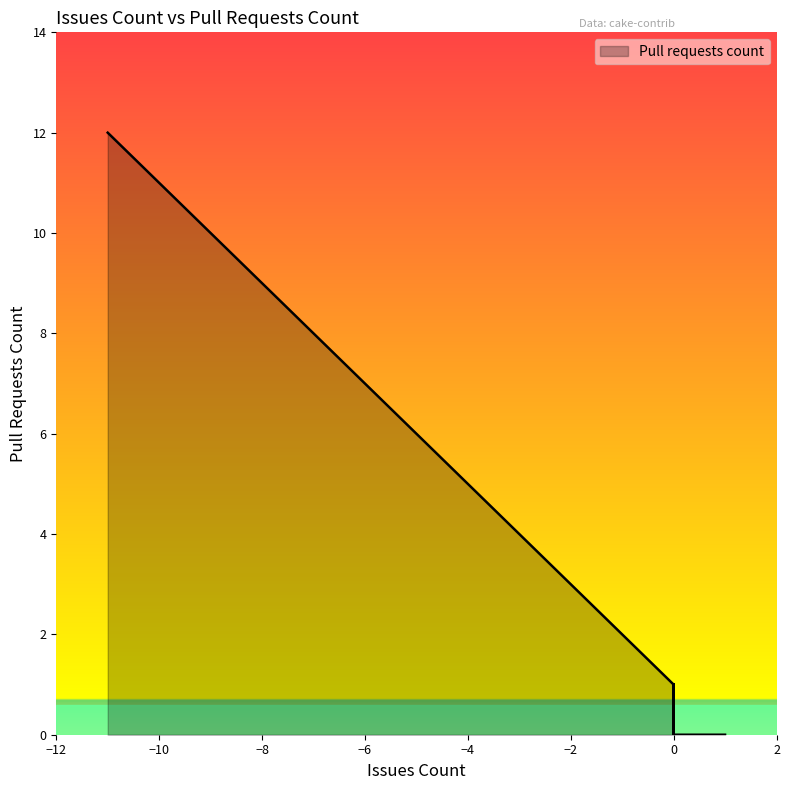

Is it true that the value at -10 is 11?

True